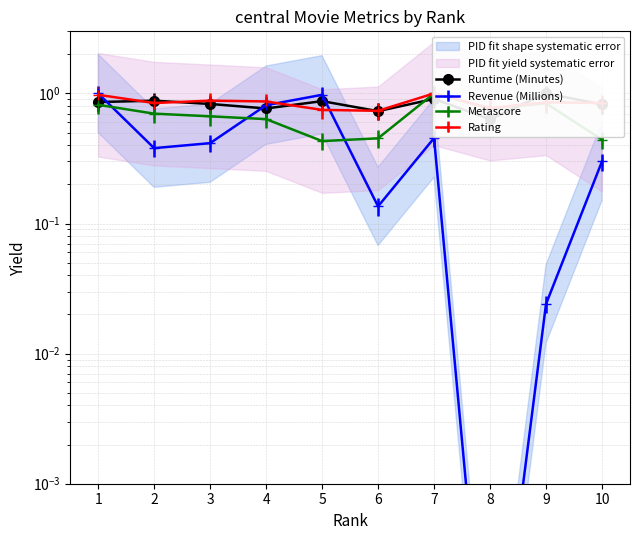

What is the average value of the Revenue (Millions) series?

0.4